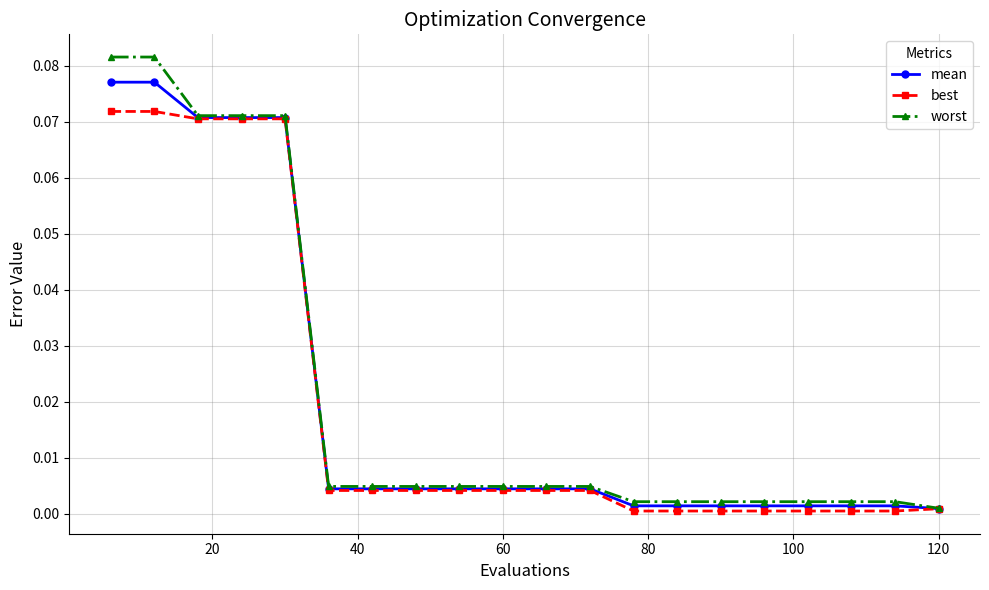

Which series has the largest range (max minus min)?

worst